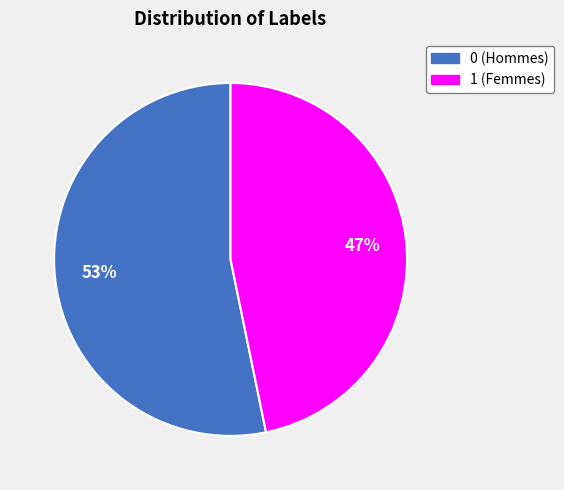

Approximately how many times larger is the value at 1 compared to 0?

0.9